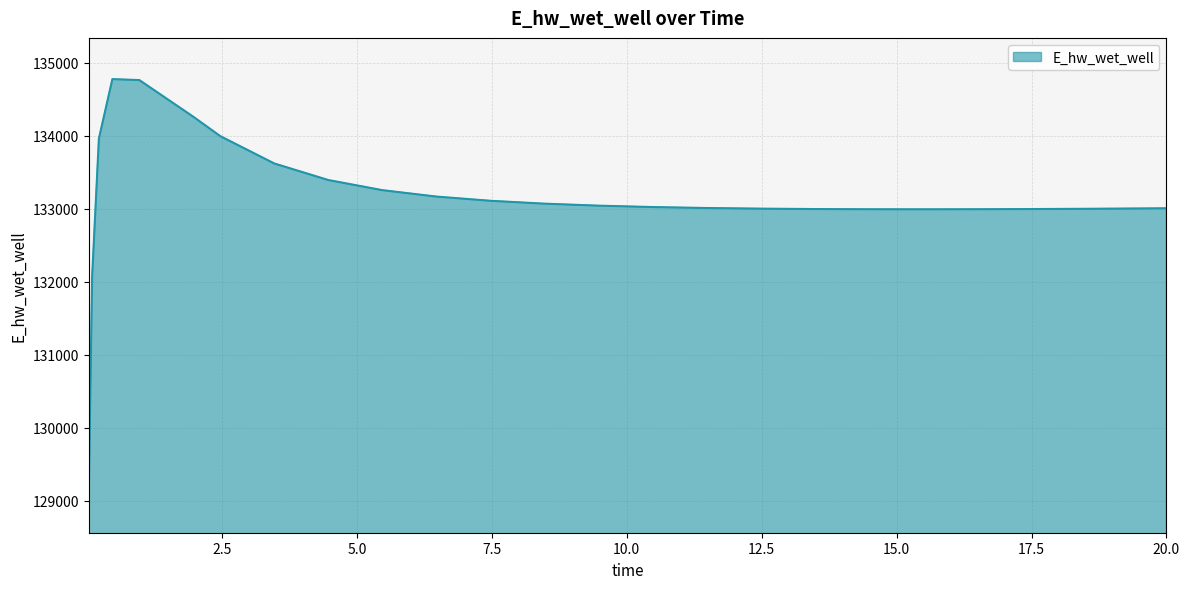

What is the smallest value displayed?

129124.4